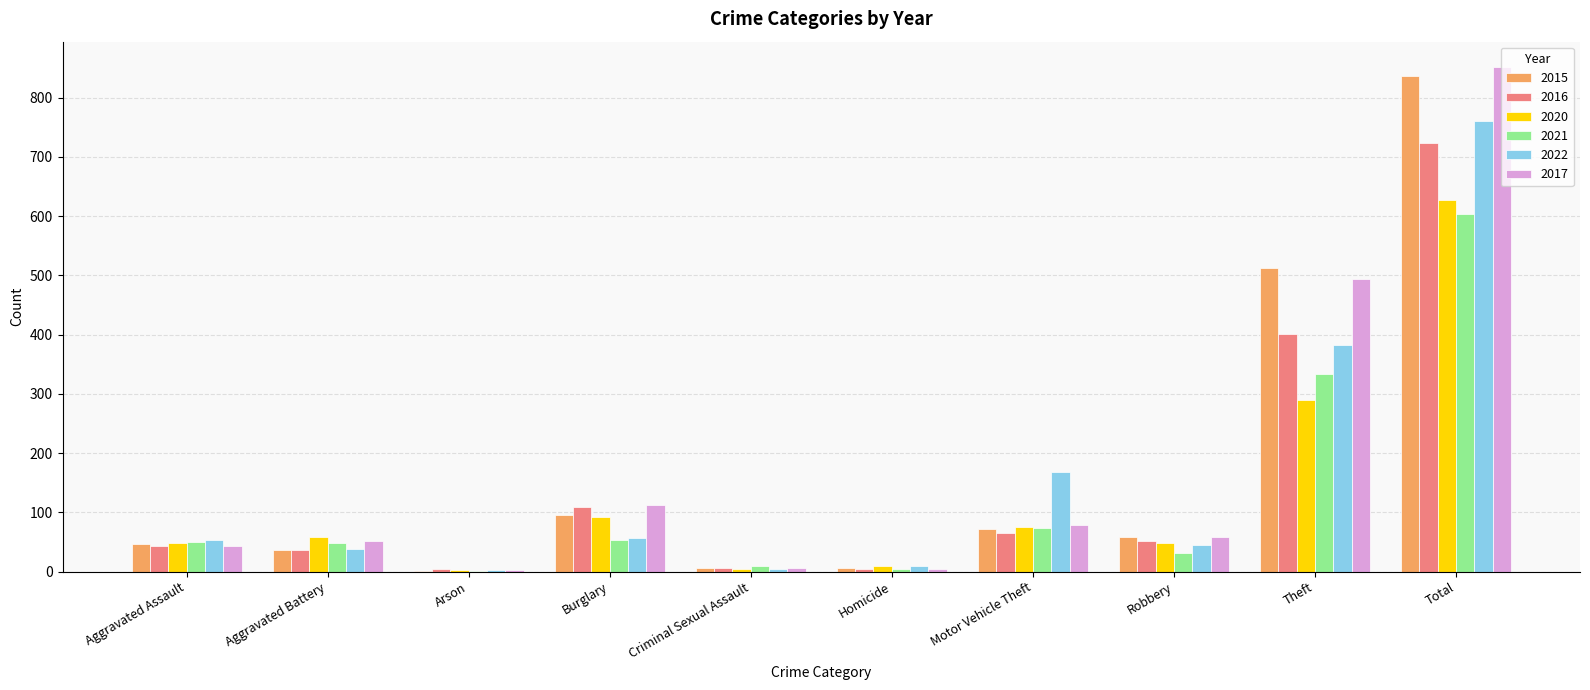

Where is 2020 nearest to the value 315?

Theft